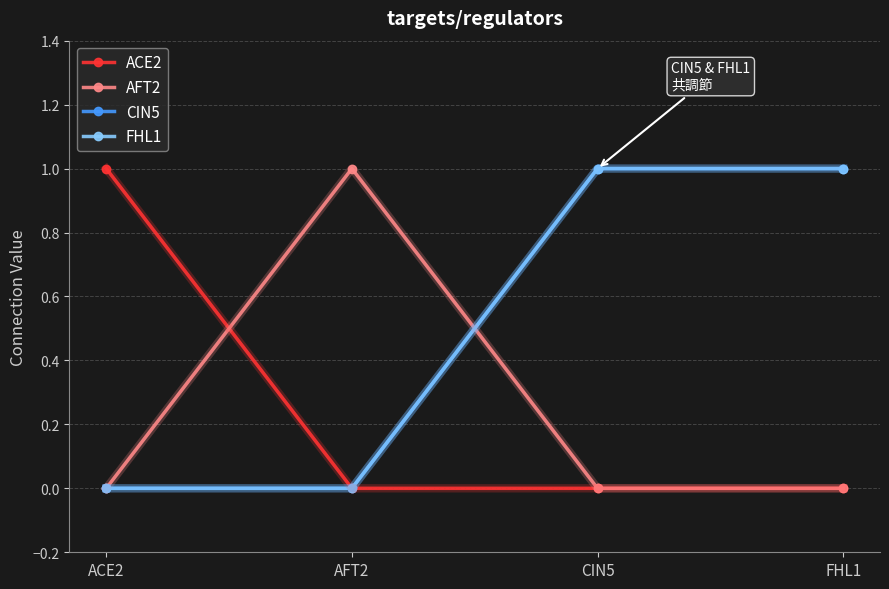

At which label is AFT2 closest to 0?

ACE2